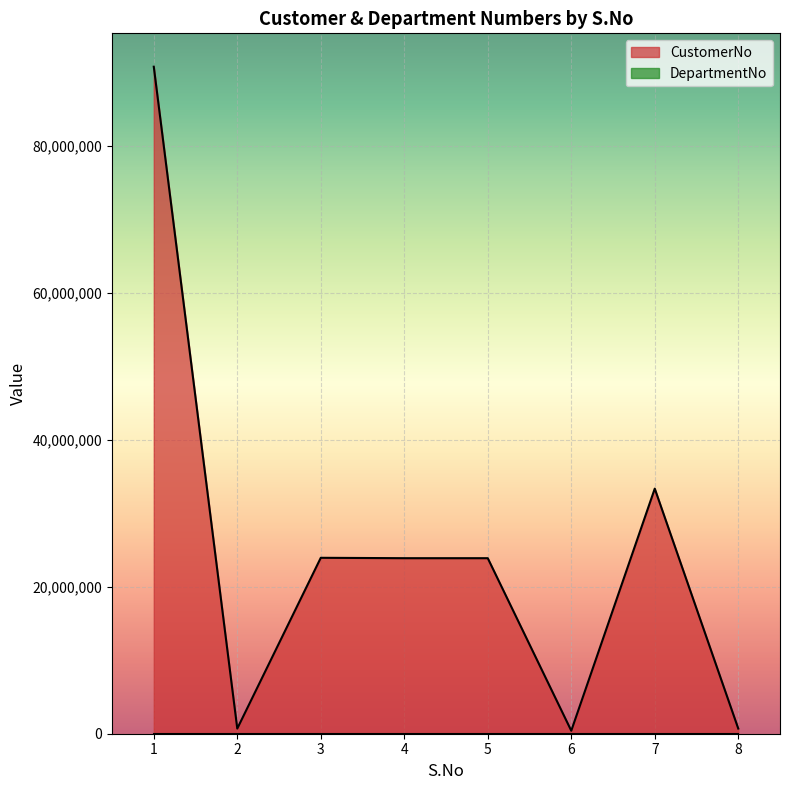

Reading left to right, list all the values displayed in this chart.

90781188	702738	23942410	23889405	23889405	407742	33356783	702738